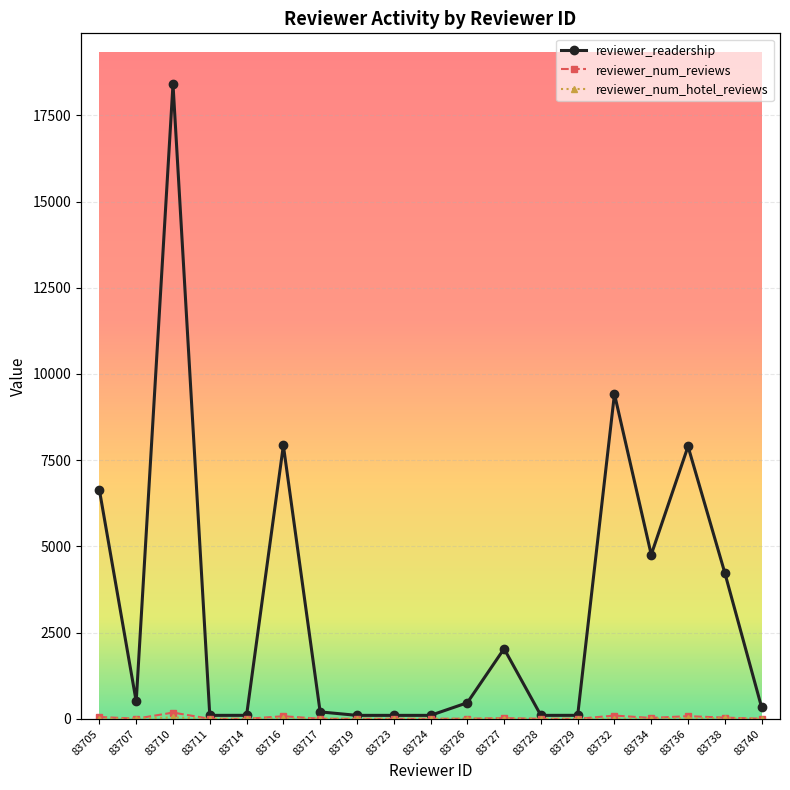

True or false: reviewer_readership has a value of 38 at 83714.

False